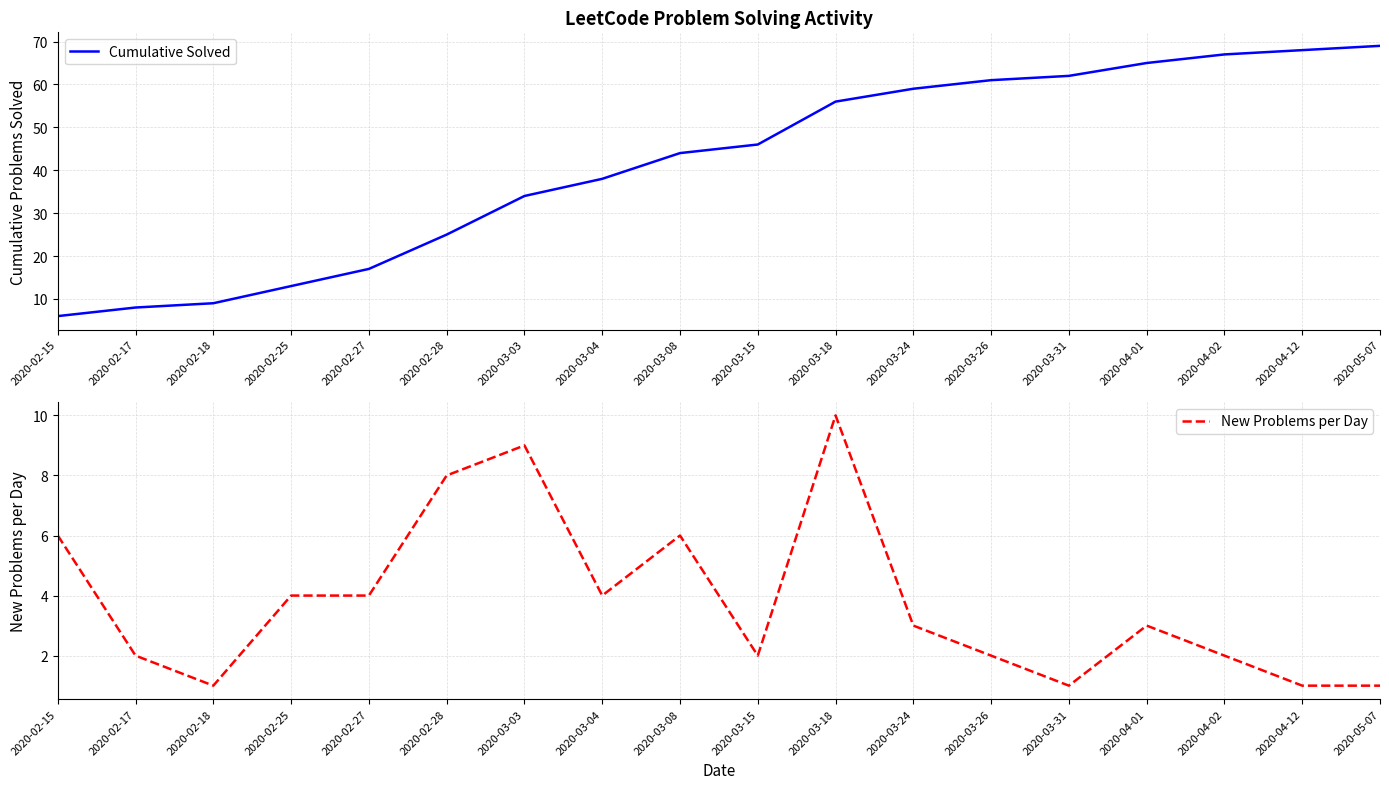

What is the value of the Cumulative Solved point at the 1st from the left?

6